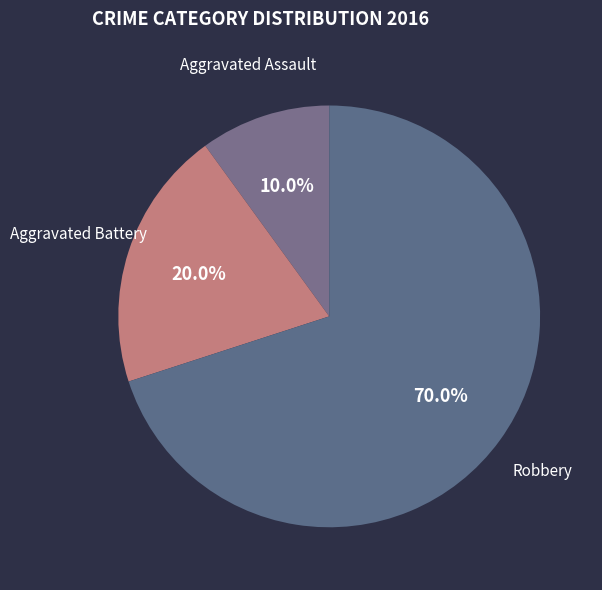

Which category accounts for the majority?

Robbery